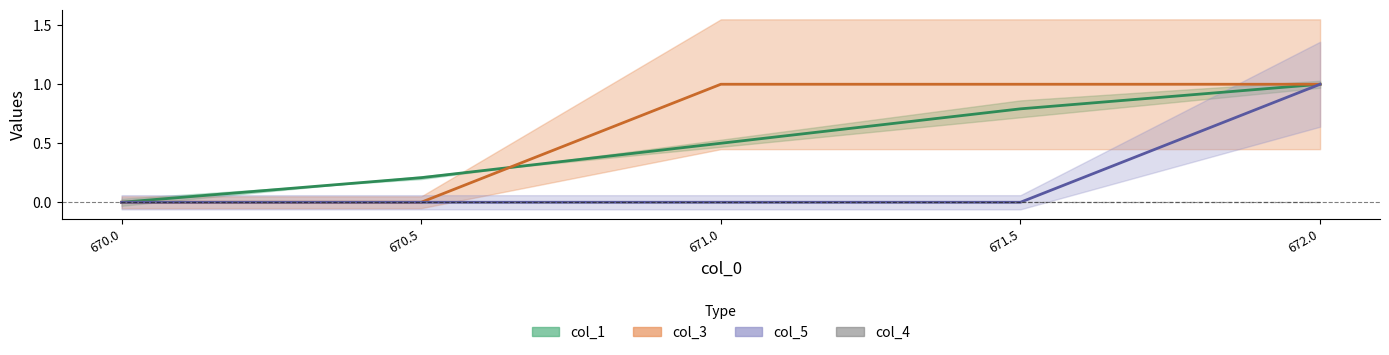

True or false: col_1 and col_4 cross at least once.

False